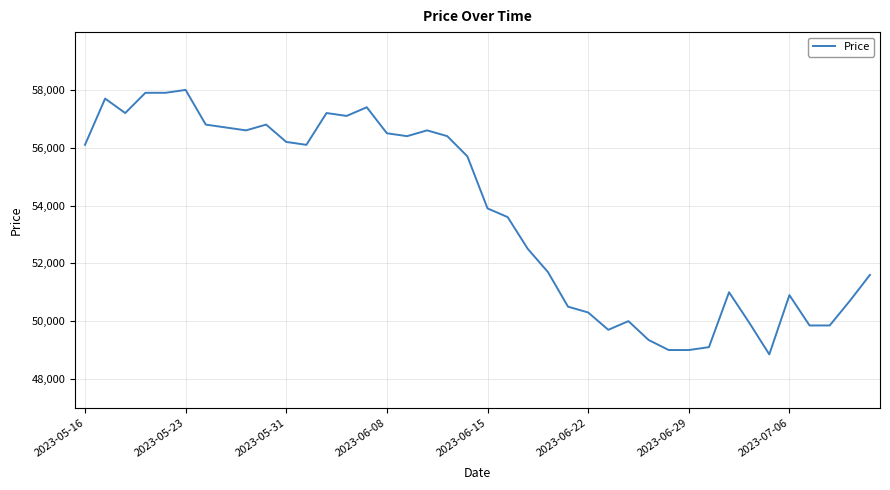

What is the difference between the maximum and minimum values?

9150